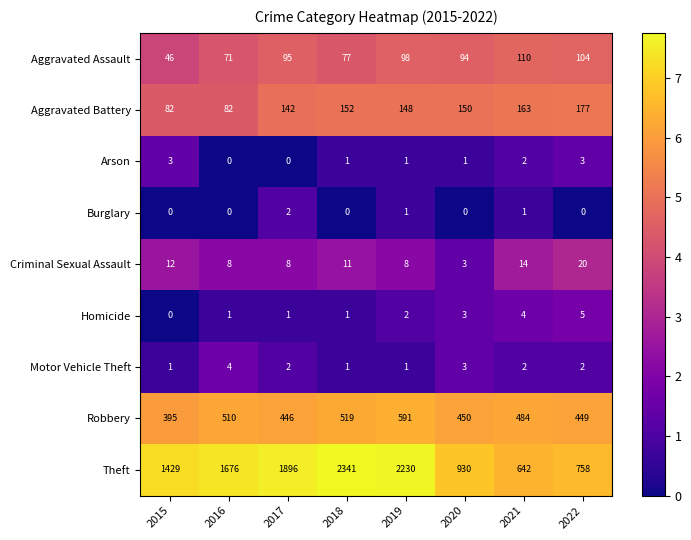

Read the Homicide value at 2021.

4